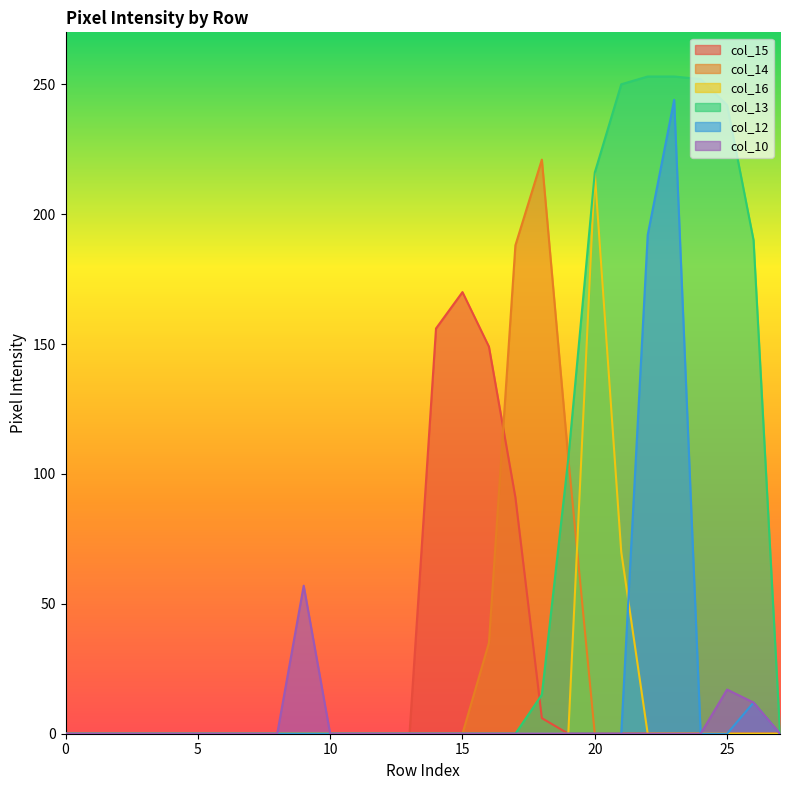

Which series has the largest range (max minus min)?

col_13